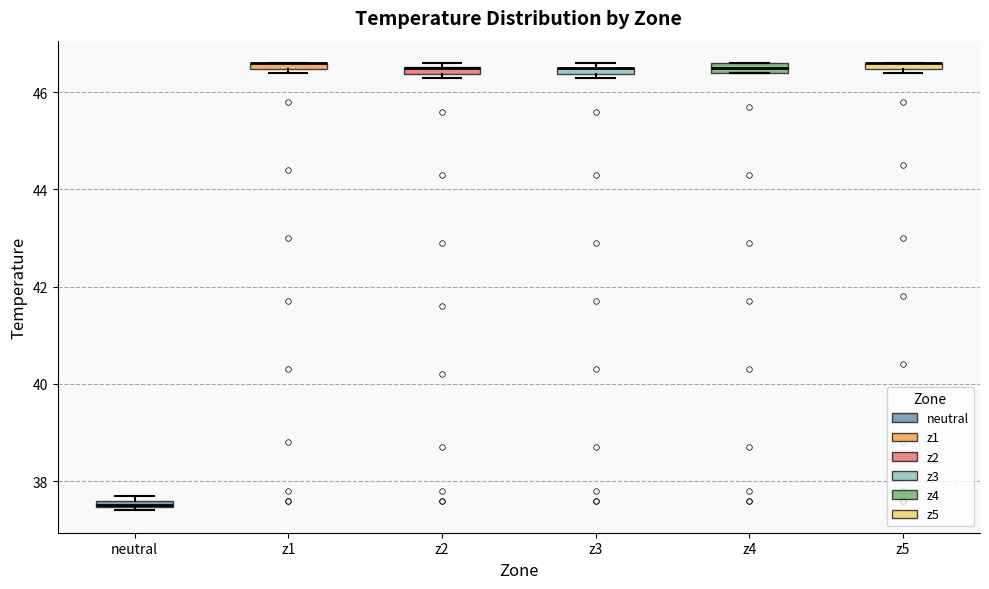

Where is the lower edge of the box for neutral on the y-axis? The values are not printed on the chart, so give them approximately, as read against the axis.

37.4